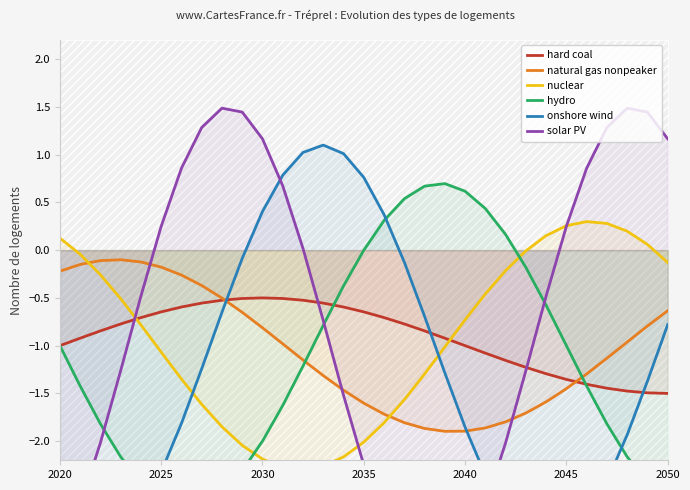

Reading right to left, what are all the values shown in this chart?

hard coal: -1.5	-1.5	-1.5	-1.4	-1.4	-1.4	-1.3	-1.2	-1.2	-1.1	-1.0	-0.9	-0.8	-0.8	-0.7	-0.6	-0.6	-0.6	-0.5	-0.5	-0.5	-0.5	-0.5	-0.6	-0.6	-0.6	-0.7	-0.8	-0.8	-0.9	-1.0
natural gas nonpeaker: -0.6	-0.8	-1.0	-1.1	-1.3	-1.5	-1.6	-1.7	-1.8	-1.9	-1.9	-1.9	-1.9	-1.8	-1.7	-1.6	-1.5	-1.3	-1.2	-1.0	-0.8	-0.7	-0.5	-0.4	-0.3	-0.2	-0.1	-0.1	-0.1	-0.2	-0.2
nuclear: -0.1	0.1	0.2	0.3	0.3	0.3	0.2	-0.0	-0.2	-0.5	-0.7	-1.0	-1.3	-1.6	-1.8	-2.0	-2.2	-2.3	-2.3	-2.3	-2.2	-2.0	-1.8	-1.6	-1.3	-1.1	-0.8	-0.5	-0.3	-0.0	0.1
hydro: -2.6	-2.4	-2.2	-1.8	-1.4	-1.0	-0.6	-0.2	0.2	0.4	0.6	0.7	0.7	0.5	0.3	-0.0	-0.4	-0.8	-1.2	-1.6	-2.0	-2.3	-2.5	-2.7	-2.7	-2.6	-2.4	-2.2	-1.8	-1.4	-1.0
onshore wind: -0.8	-1.4	-1.9	-2.4	-2.8	-3.0	-3.1	-3.0	-2.7	-2.4	-1.9	-1.3	-0.7	-0.1	0.4	0.8	1.0	1.1	1.0	0.8	0.4	-0.1	-0.6	-1.2	-1.8	-2.3	-2.7	-3.0	-3.1	-3.0	-2.8
solar PV: 1.2	1.4	1.5	1.3	0.9	0.2	-0.5	-1.3	-2.0	-2.7	-3.2	-3.4	-3.5	-3.3	-2.9	-2.2	-1.5	-0.7	0.0	0.7	1.2	1.4	1.5	1.3	0.9	0.2	-0.5	-1.3	-2.0	-2.7	-3.2